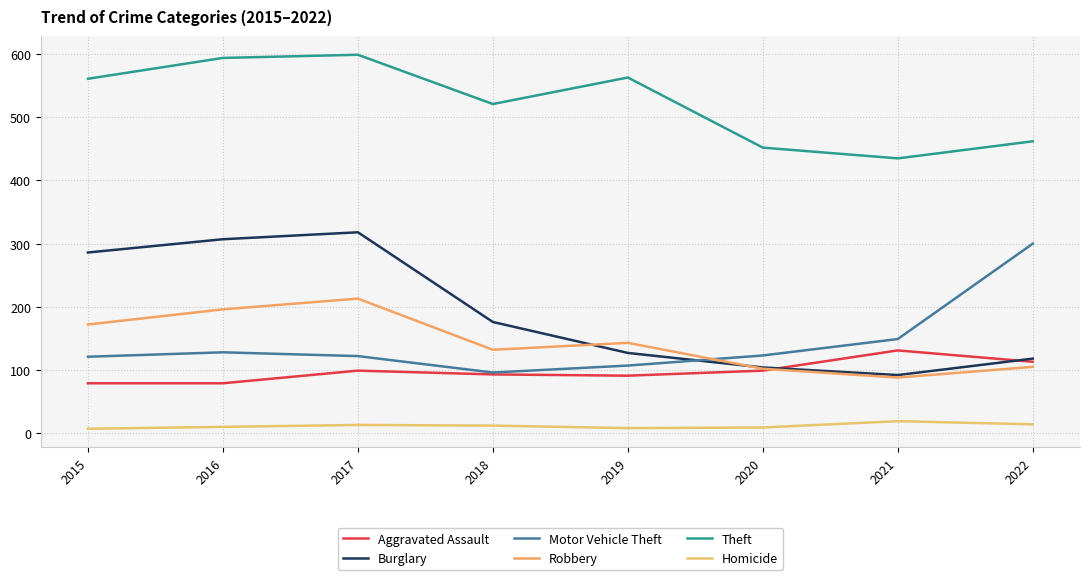

Where is the first local maximum for Homicide?

2017